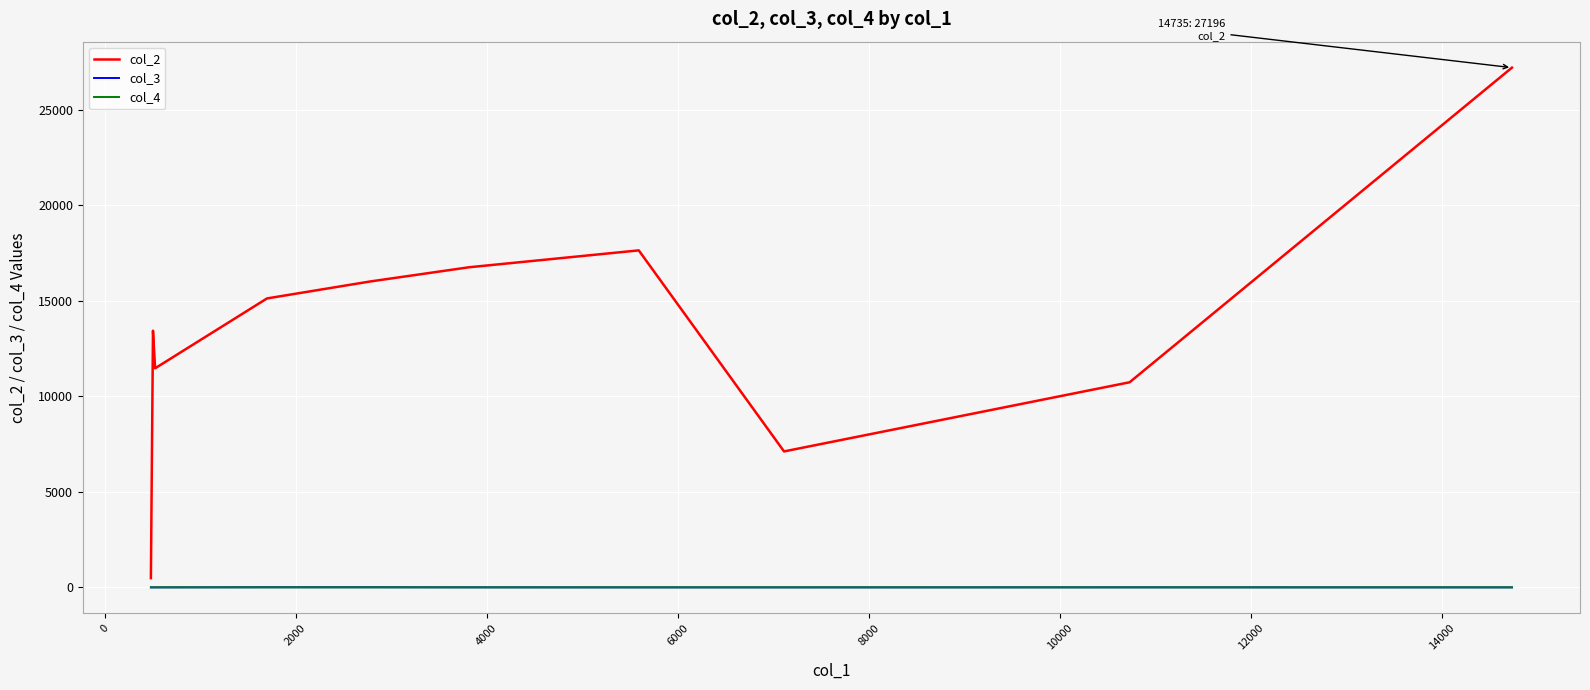

Which series has the widest spread of values?

col_2